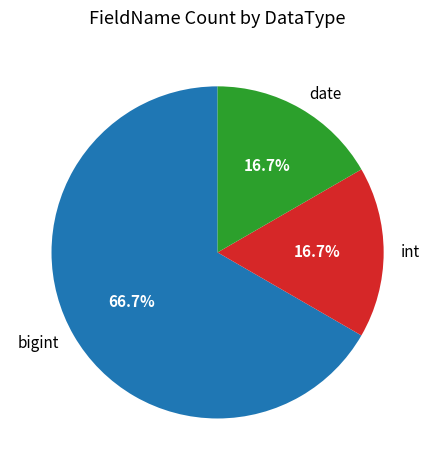

What is the ratio of the value at bigint to the value at date?

4.0